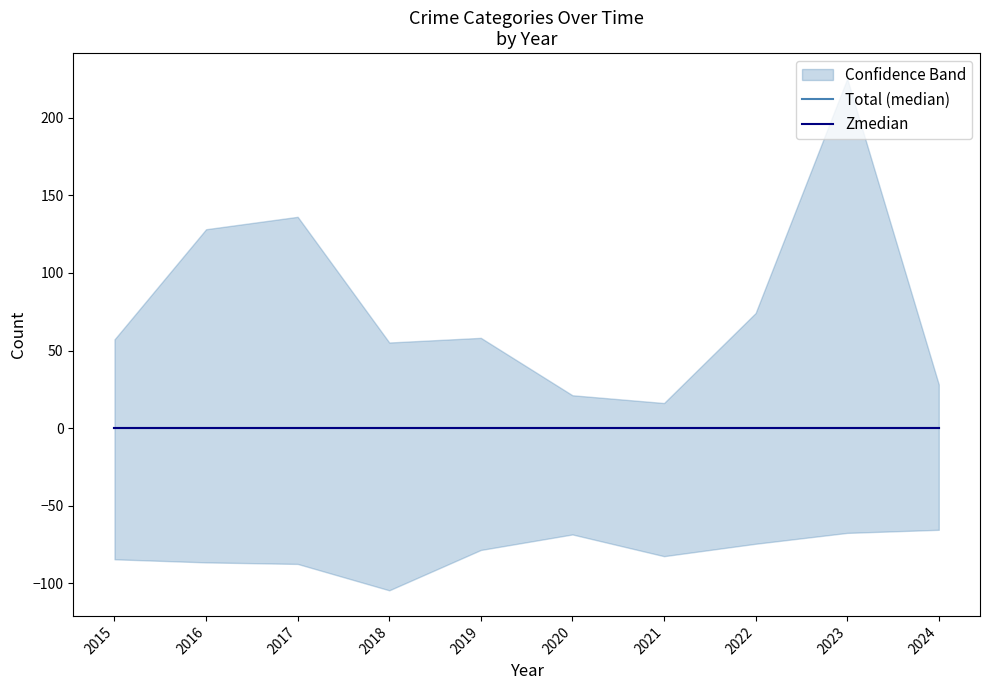

Which label corresponds to the smallest value in the chart?

2024